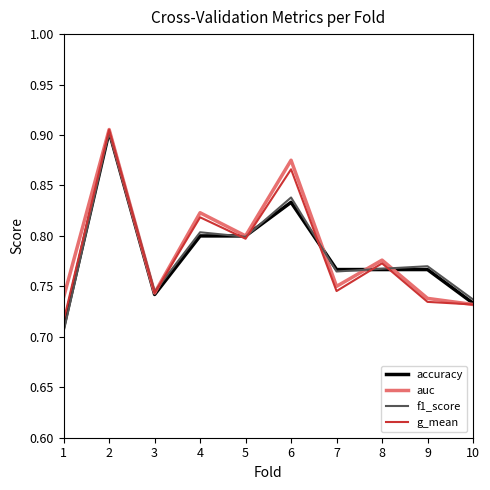

Which series has the largest range (max minus min)?

f1_score